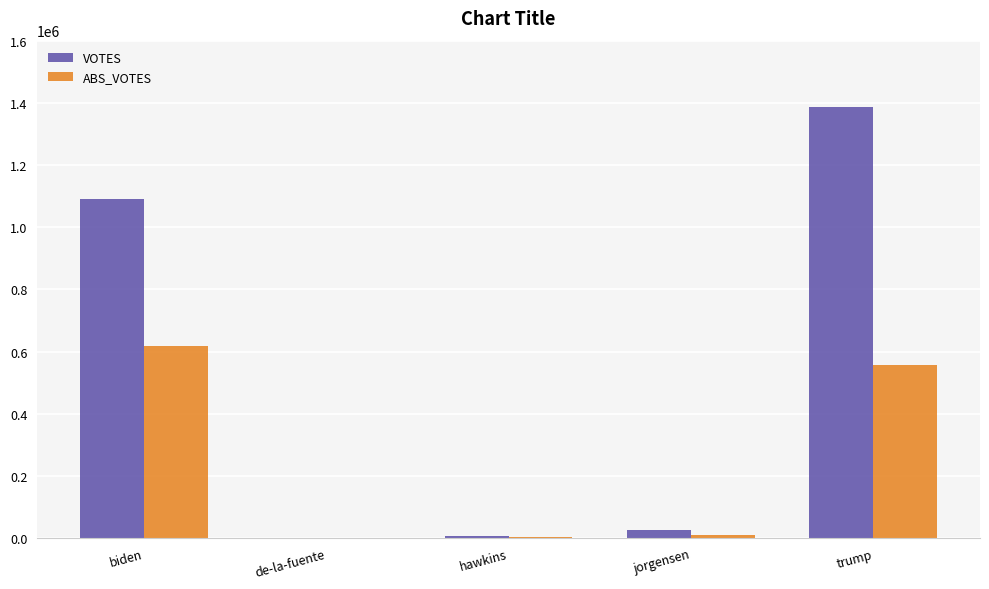

At which label is VOTES closest to 693482?

biden